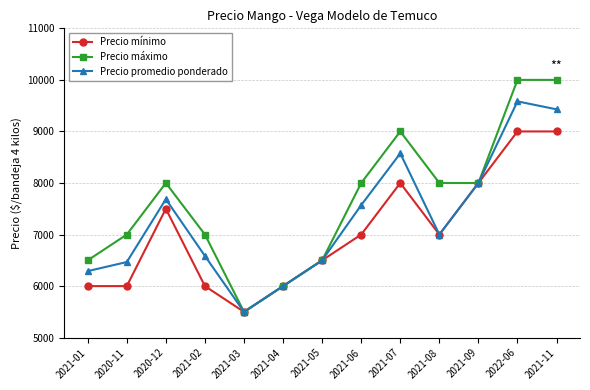

True or false: Precio mínimo has a value of 10578 at 2020-12.

False